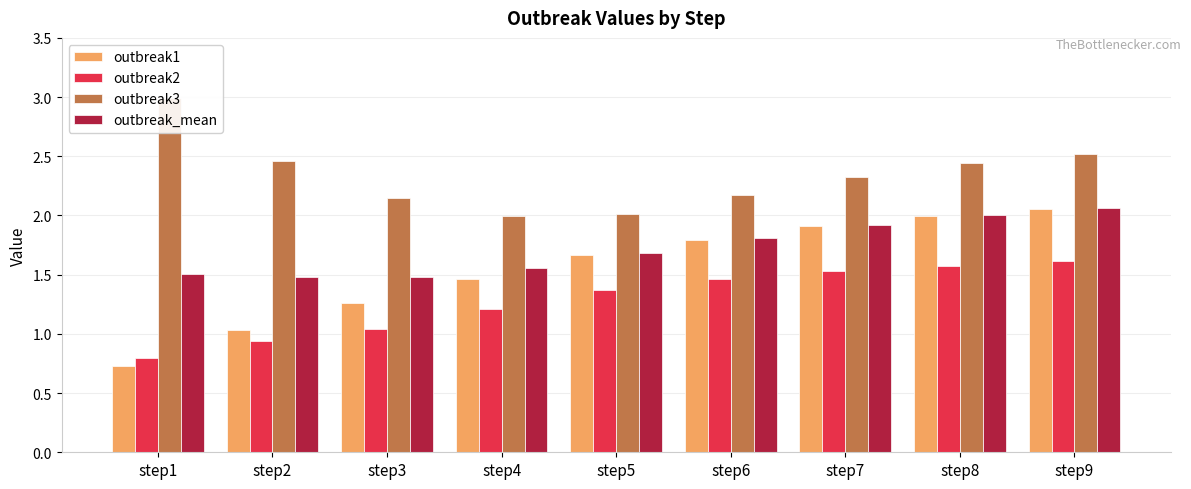

True or false: outbreak_mean has a value of 1.8 at step6.

True